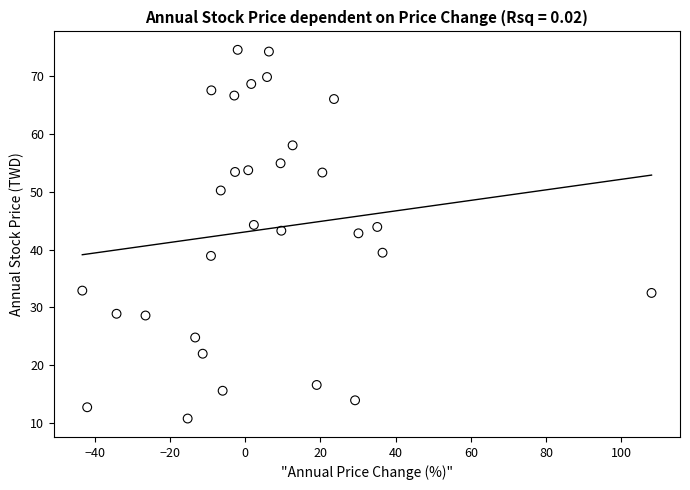

What is the range of Y values (max minus min)?

63.7